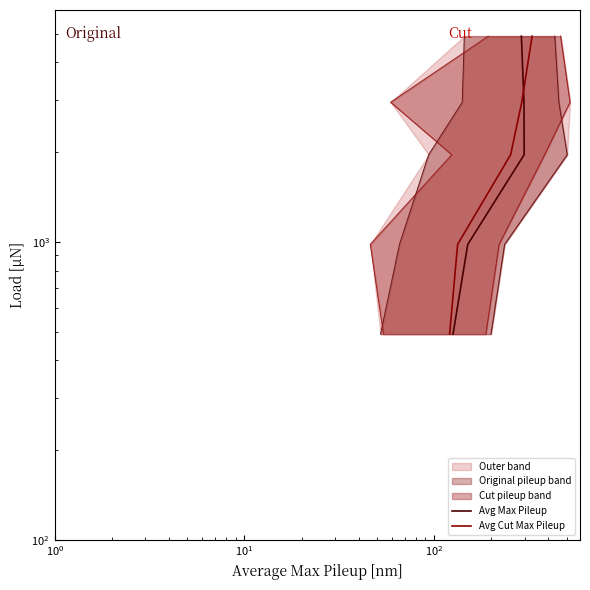

How many data points in Avg Max Pileup are less than 1961?

2